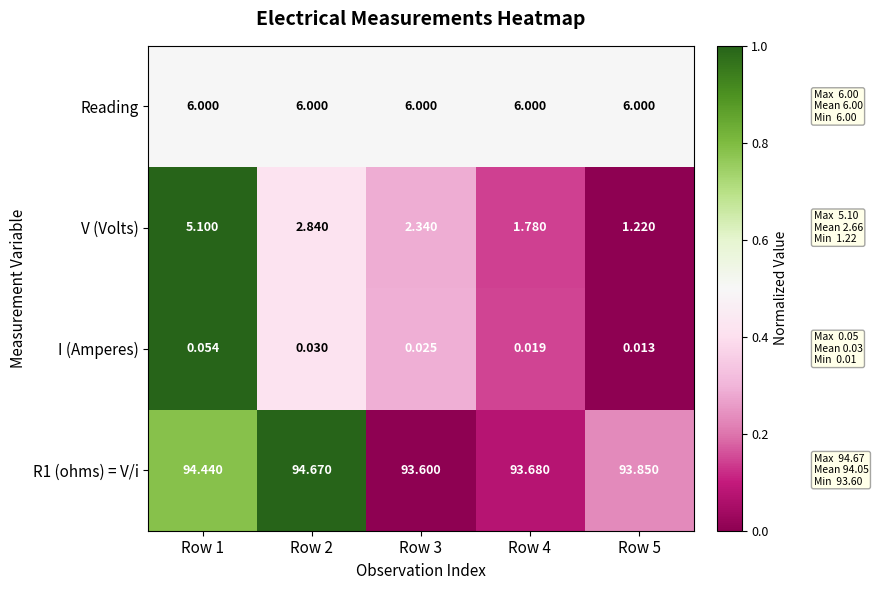

Is the value of R1 (ohms) = V/i at Row 2 greater than the value of Reading at Row 2?

Yes